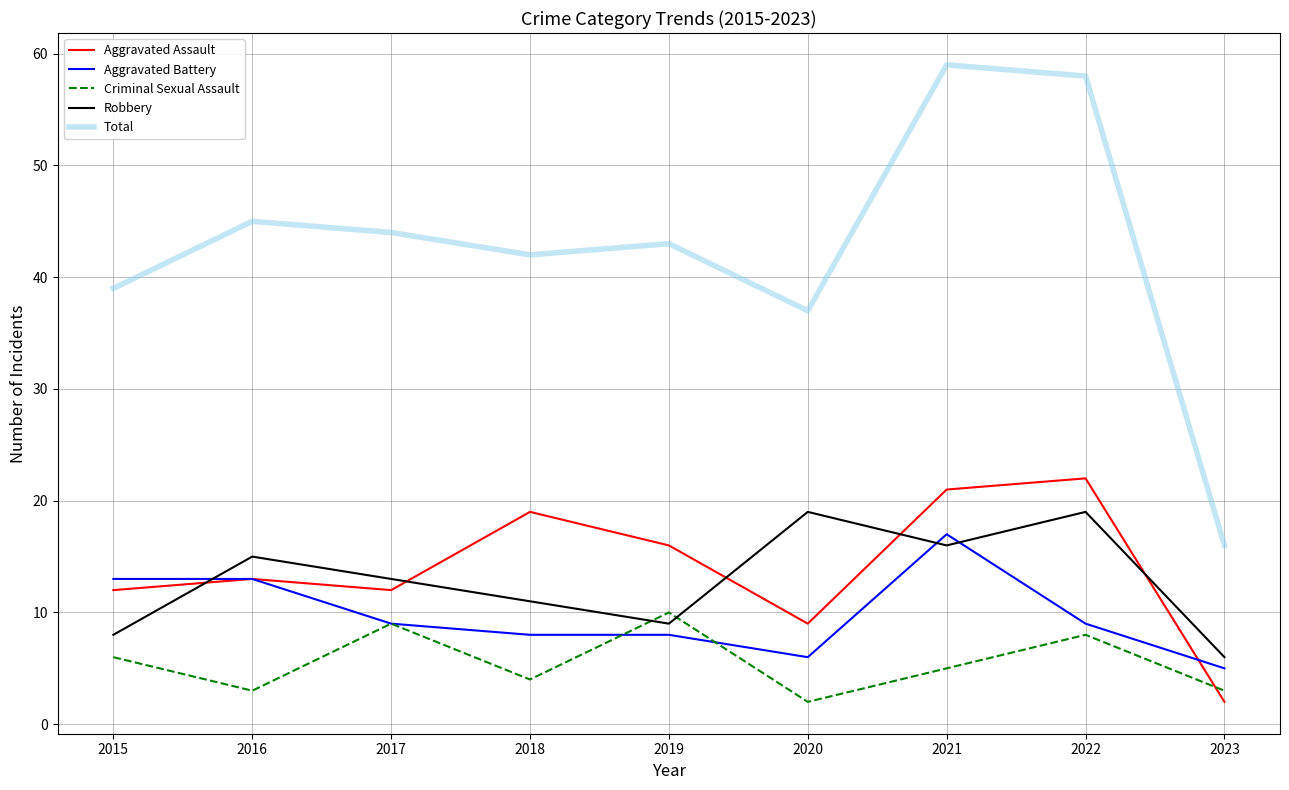

Is the value of Aggravated Battery at 2021 greater than the value of Aggravated Assault at 2016?

Yes